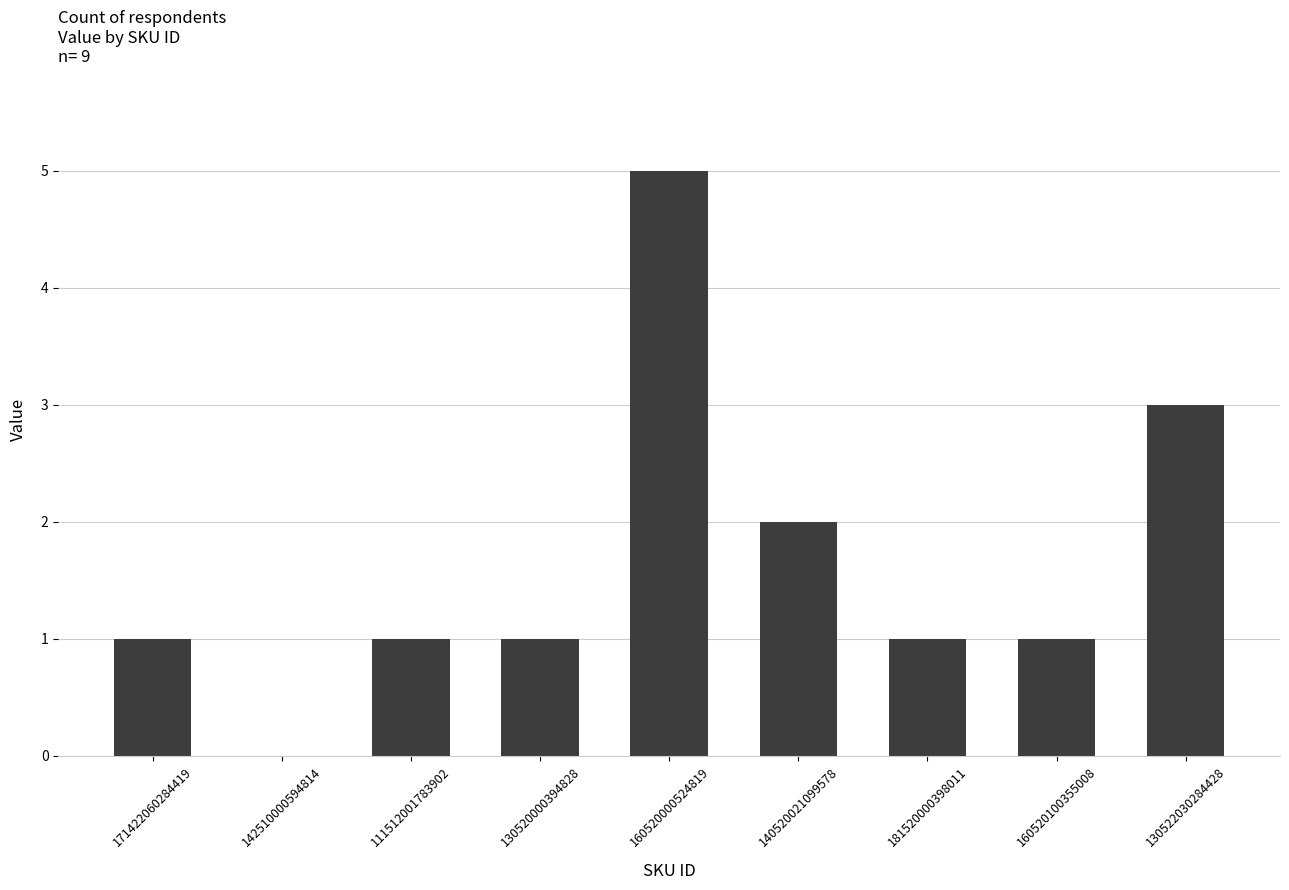

The value at 130522030284428 is 1. True or false?

False